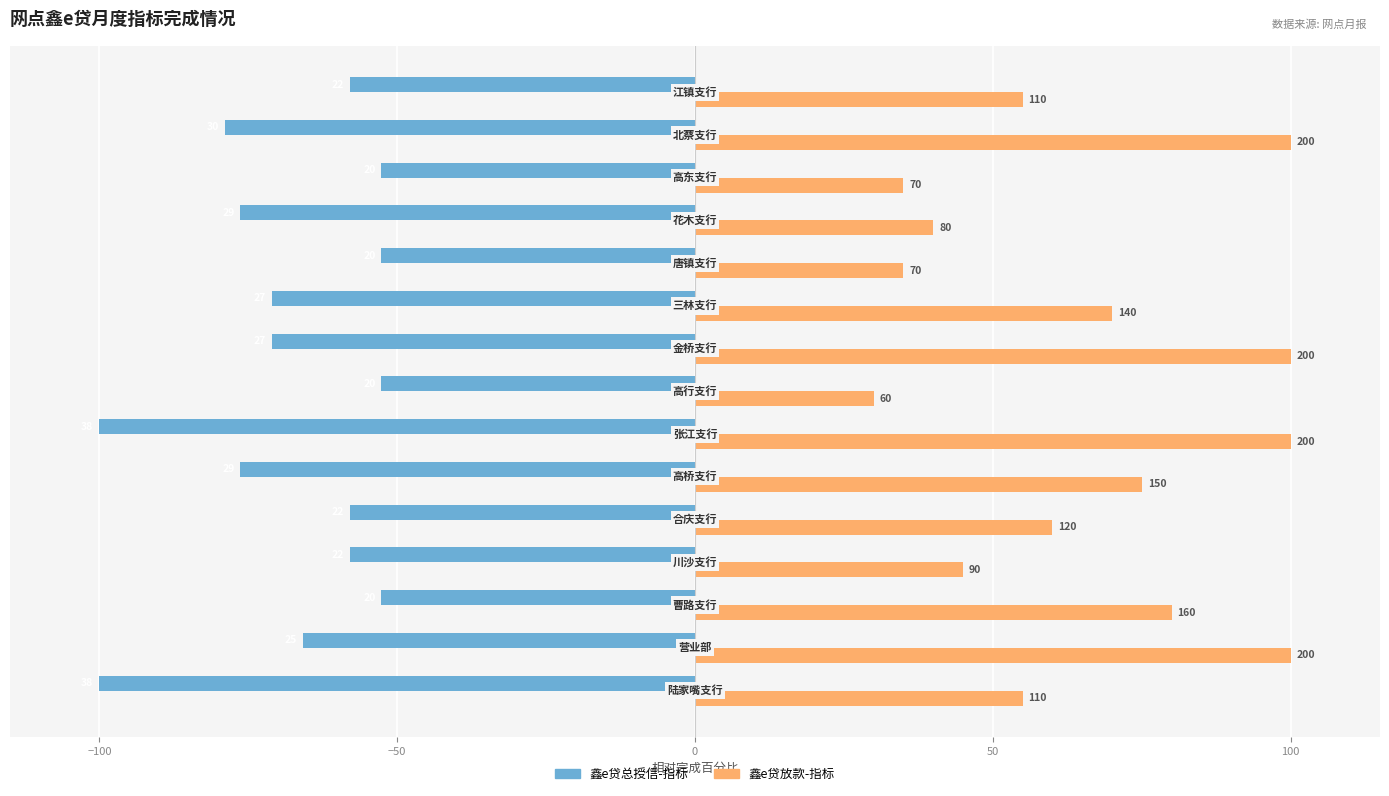

Which series has the largest range (max minus min)?

鑫e贷放款-指标